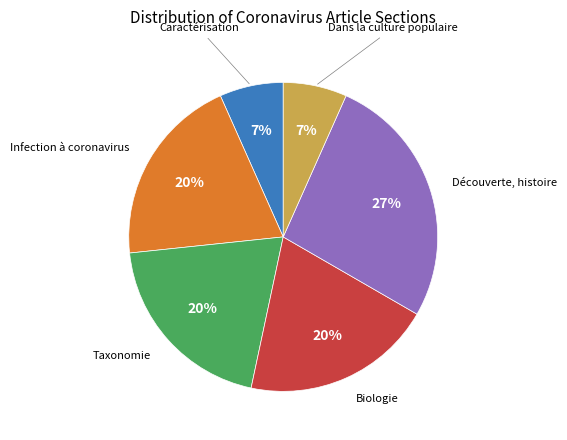

To the nearest percent, what is the difference between the largest and smallest slice percentages?

20%